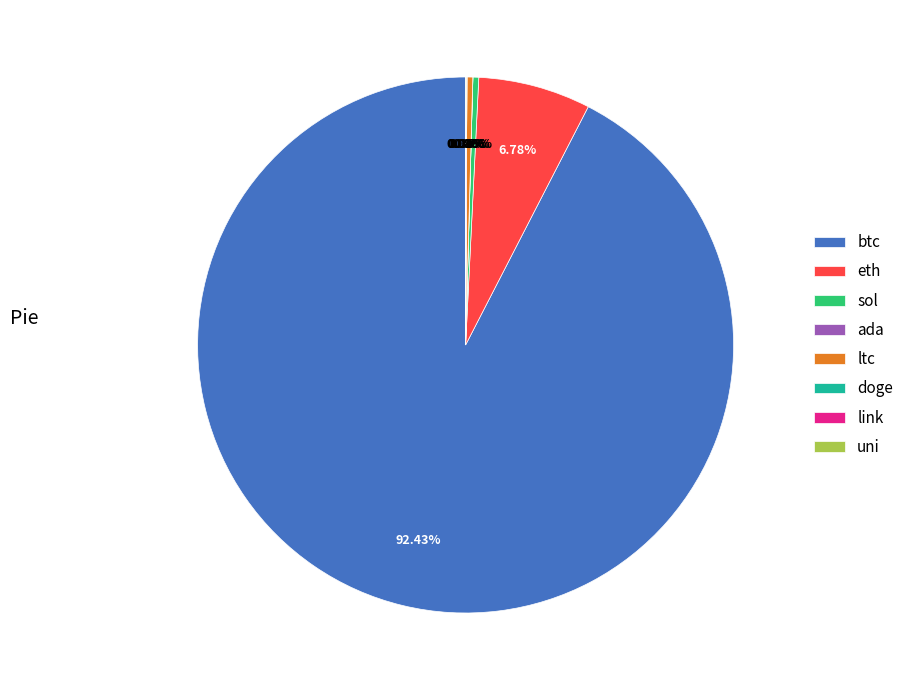

Is the sum of eth and btc greater than half?

Yes